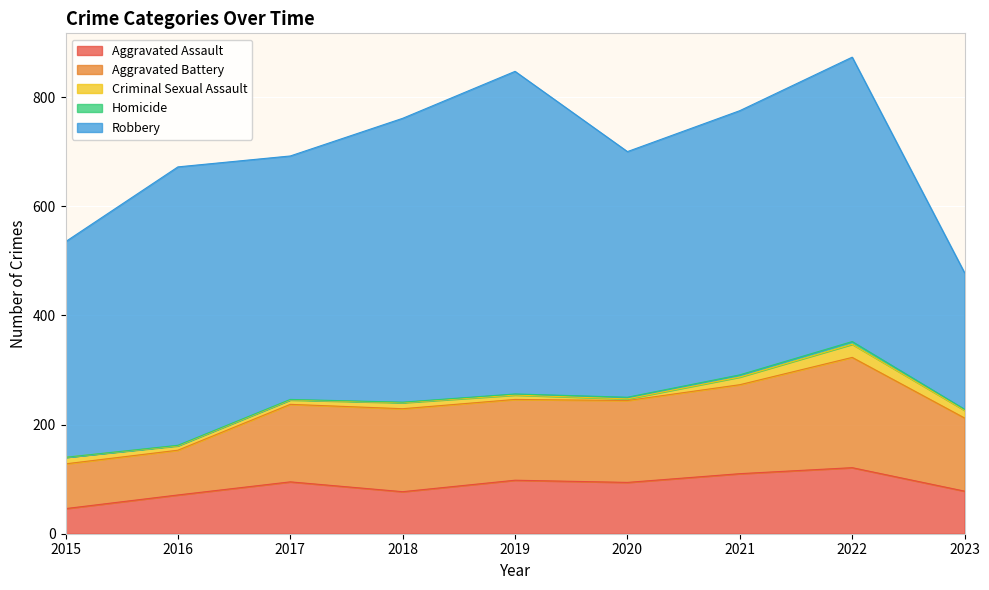

Which series changed the most between 2017 and 2018?

Robbery